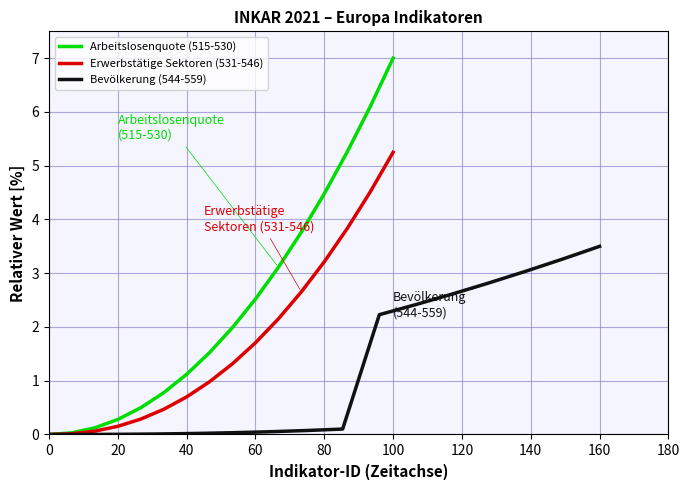

The value of Arbeitslosenquote (515-530) at 40 is 1.1. True or false?

True